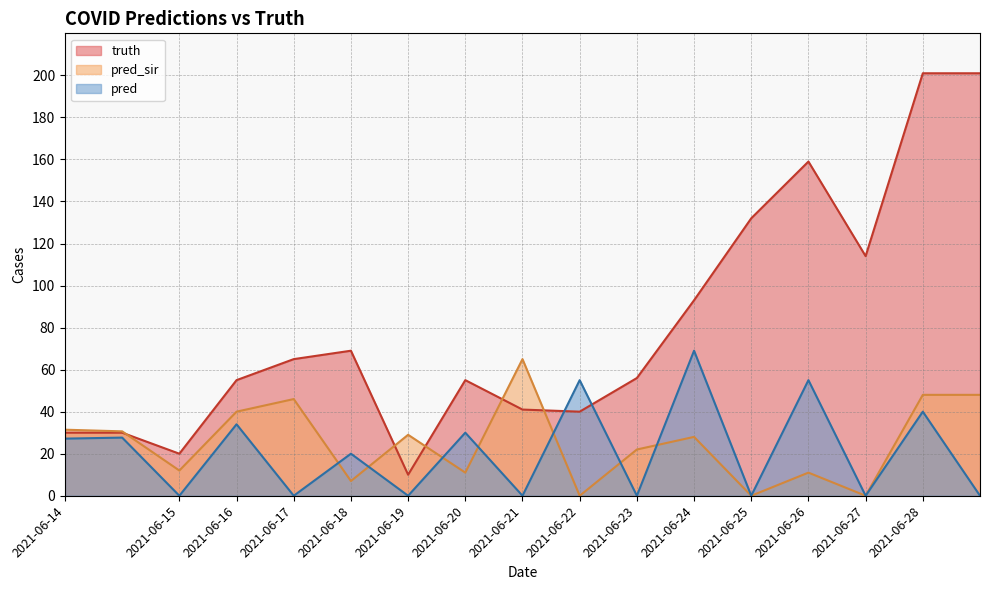

Is it true that truth equals 41.0 at 2021-06-21?

True